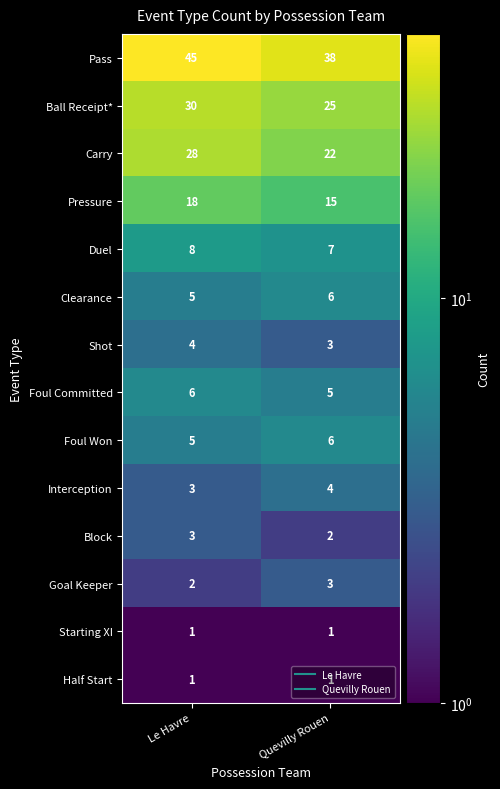

The Pressure series shows 10 at Le Havre. True or false?

False